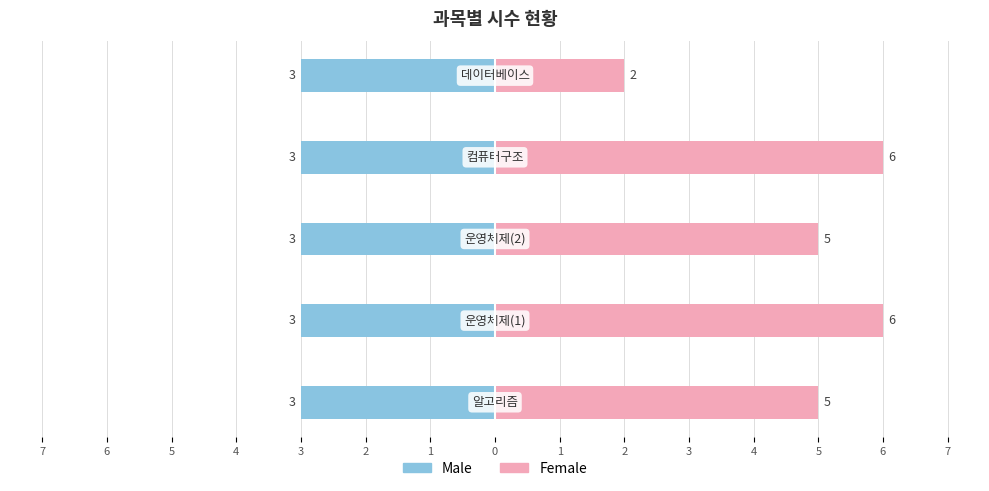

Between 3 and 5, which series saw the biggest shift?

Female